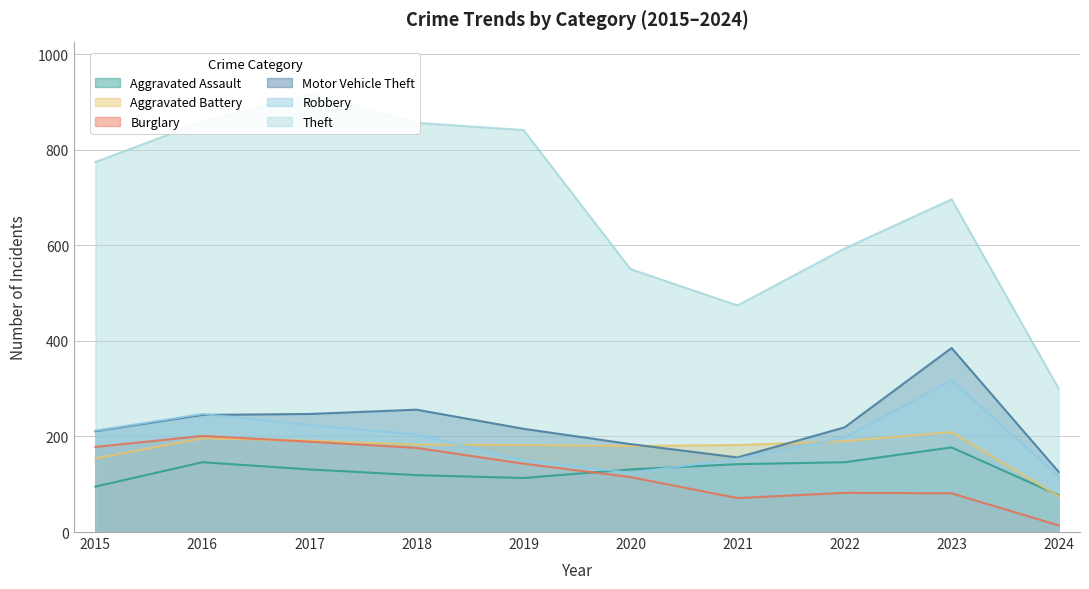

In Aggravated Assault, how many points are lower than both neighbors (excluding endpoints)?

1